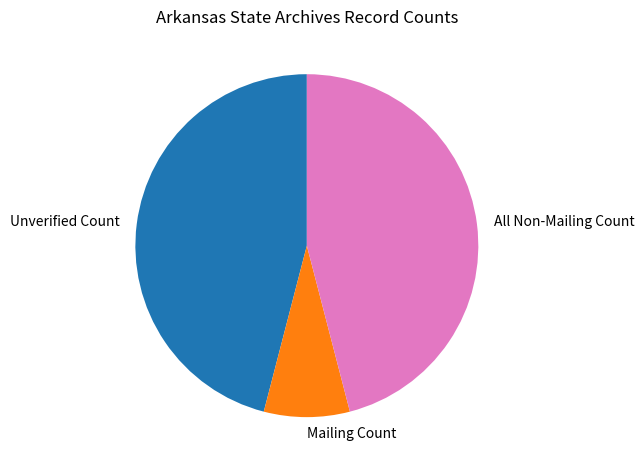

Is there a majority slice in this chart?

No